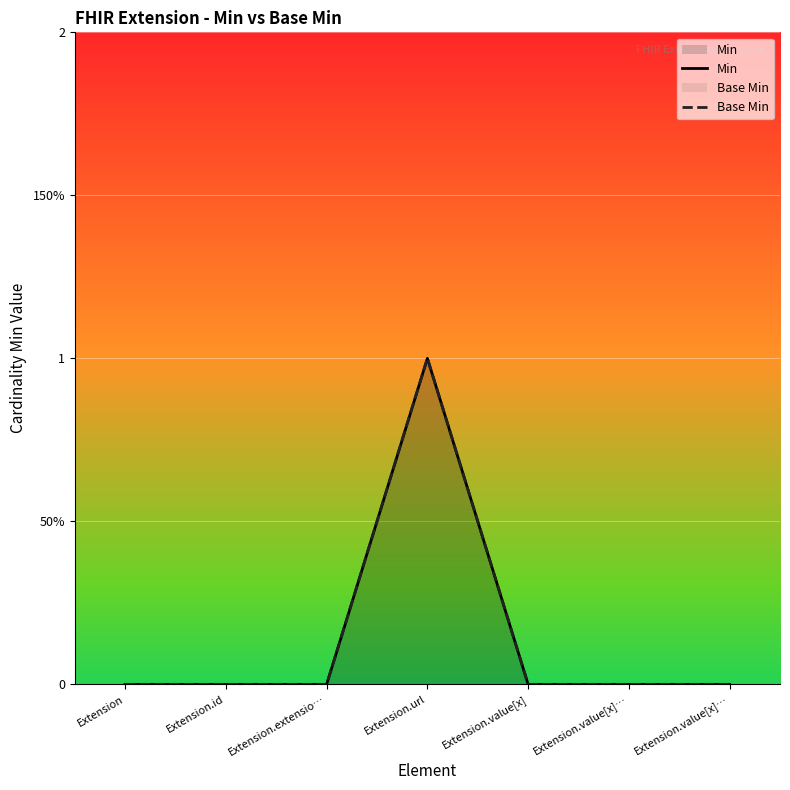

Where is Min nearest to the value 0?

Extension